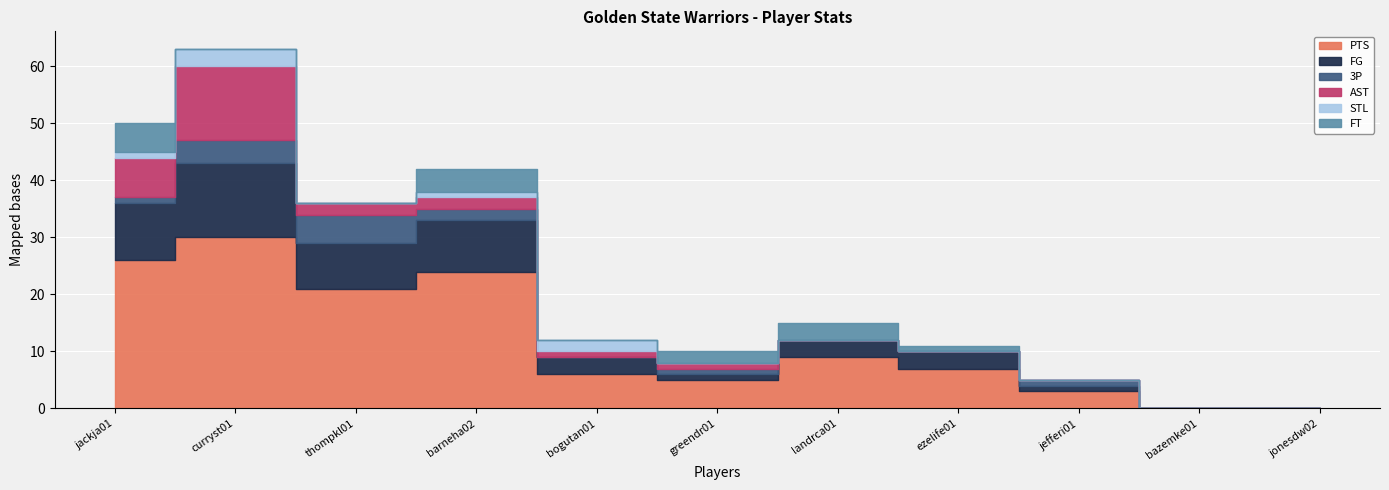

What is the value of the AST point at the 2nd from the left?

13